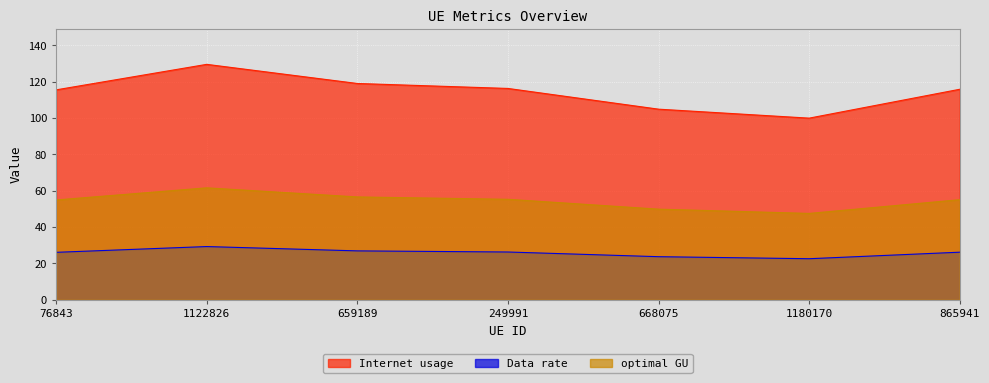

Where is Data rate nearest to the value 25?

76843